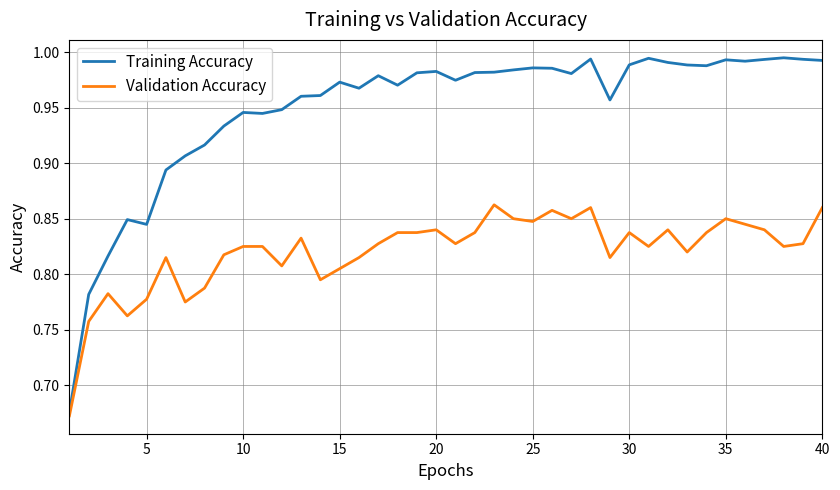

Which series has the largest total across all categories?

Training Accuracy